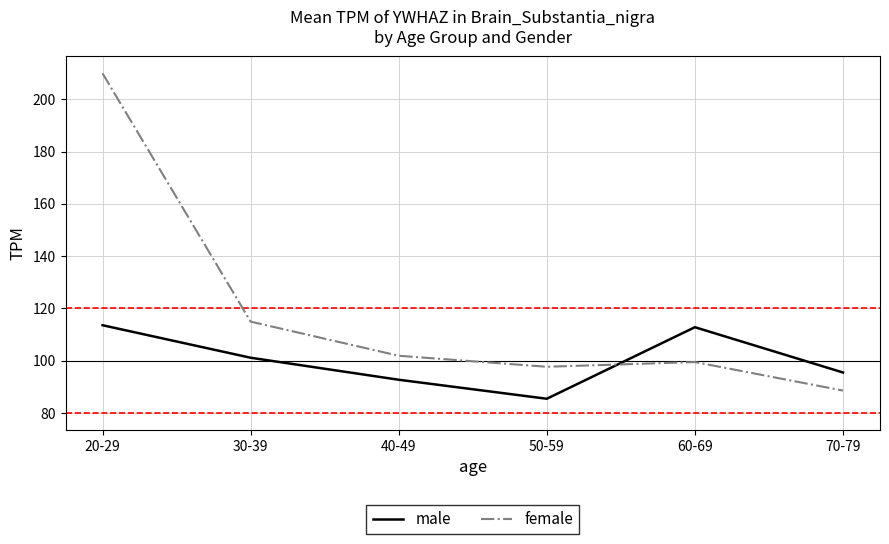

What value does the female series have at 40-49?

101.9